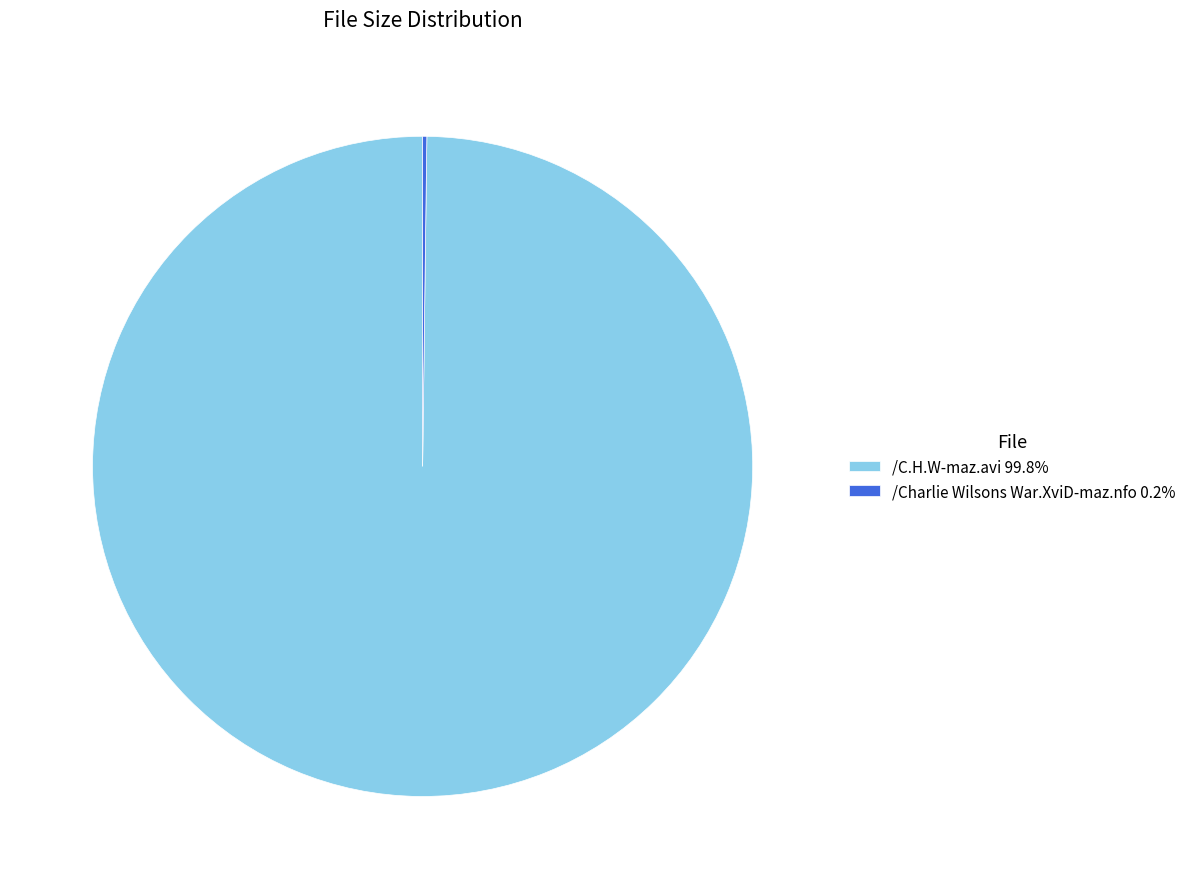

Is there a majority slice in this chart?

Yes